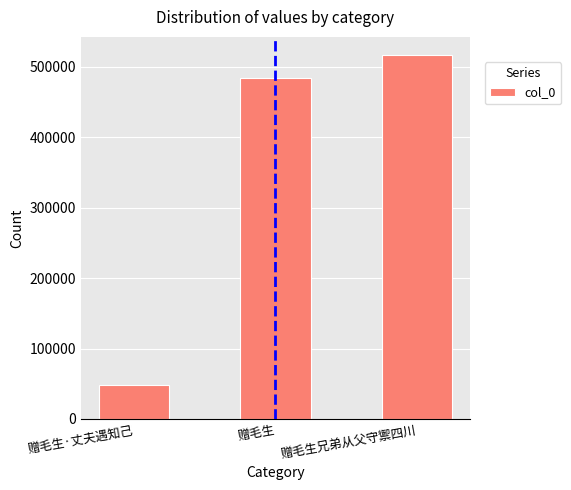

List the labels in order of value, largest first.

赠毛生兄弟从父守禦四川, 赠毛生, 赠毛生·丈夫遇知己